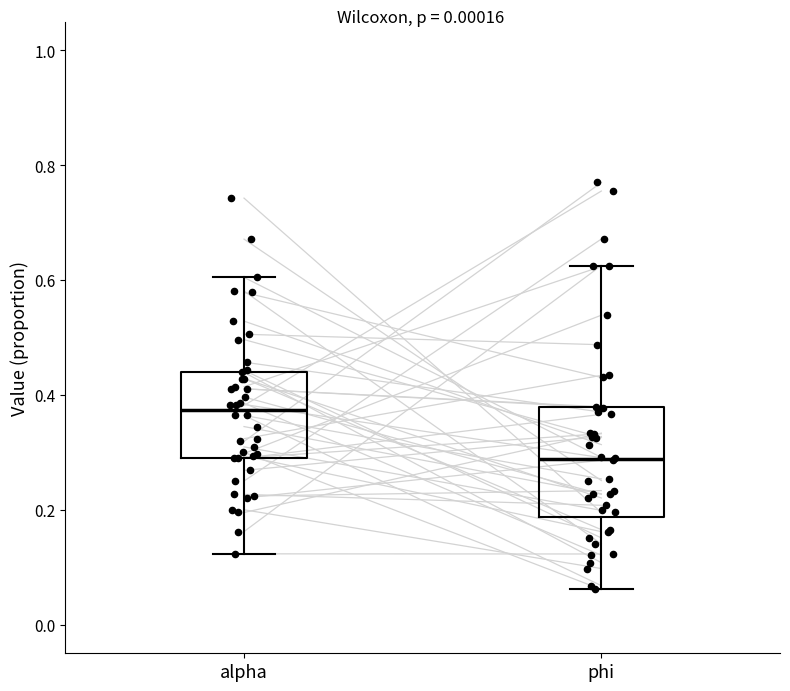

Which box's median line is the highest?

alpha